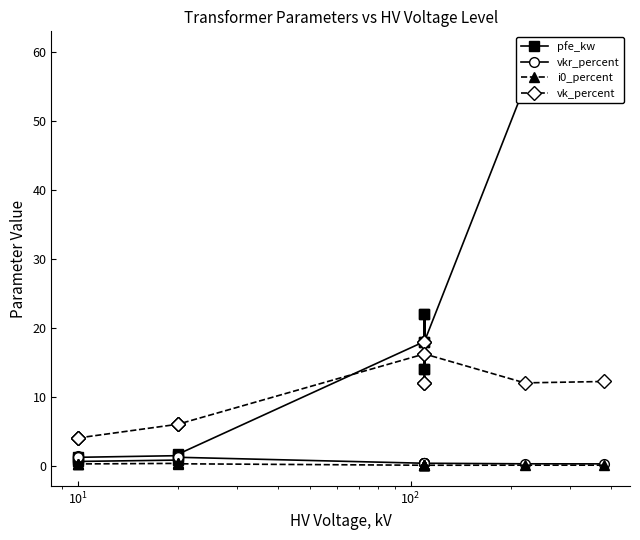

True or false: vkr_percent and vk_percent cross at least once.

False